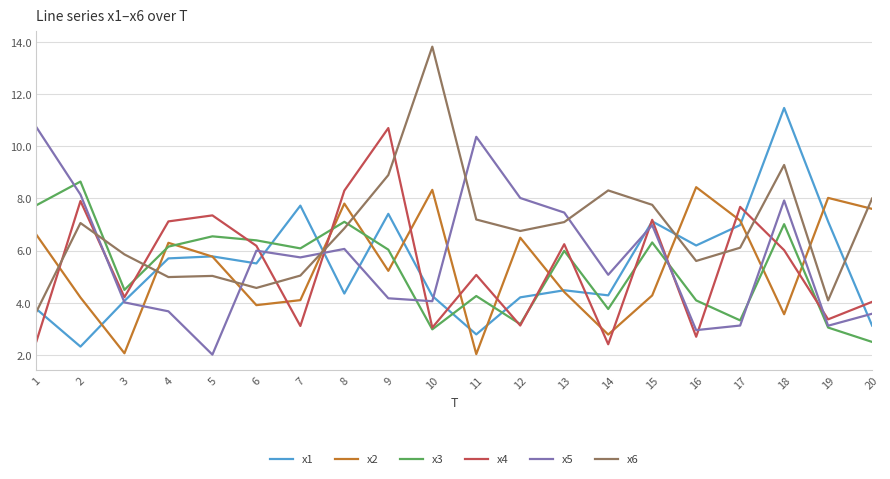

Which category has the highest value across all series?

10